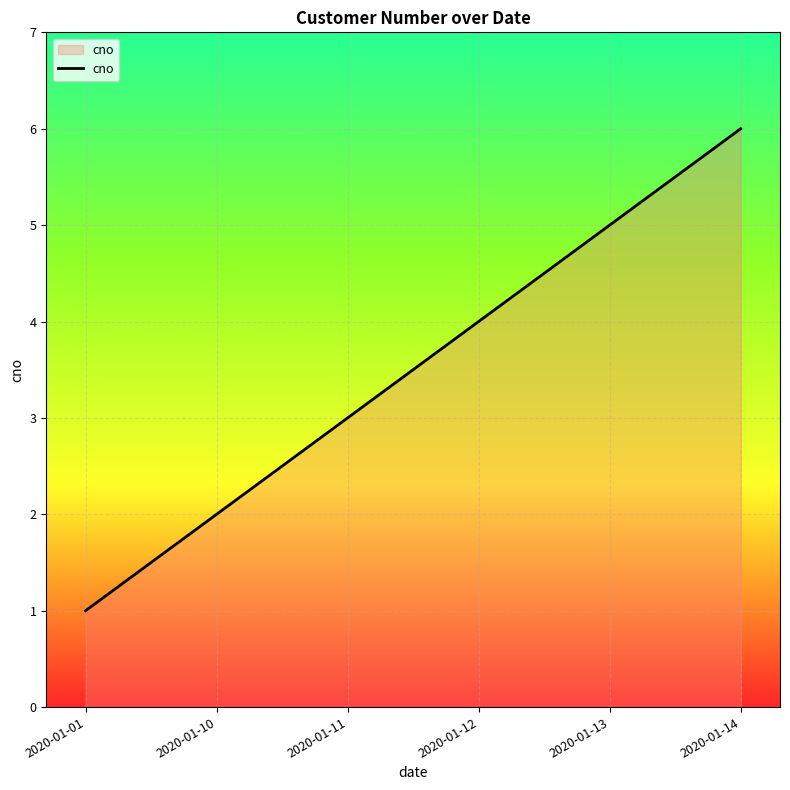

The chart shows a value of 6 at 2020-01-14. True or false?

True